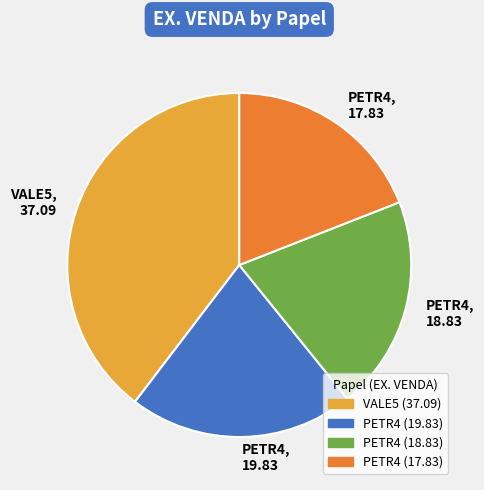

What is the ratio of the value at PETR4, 19.83 to the value at PETR4, 18.83?

1.1